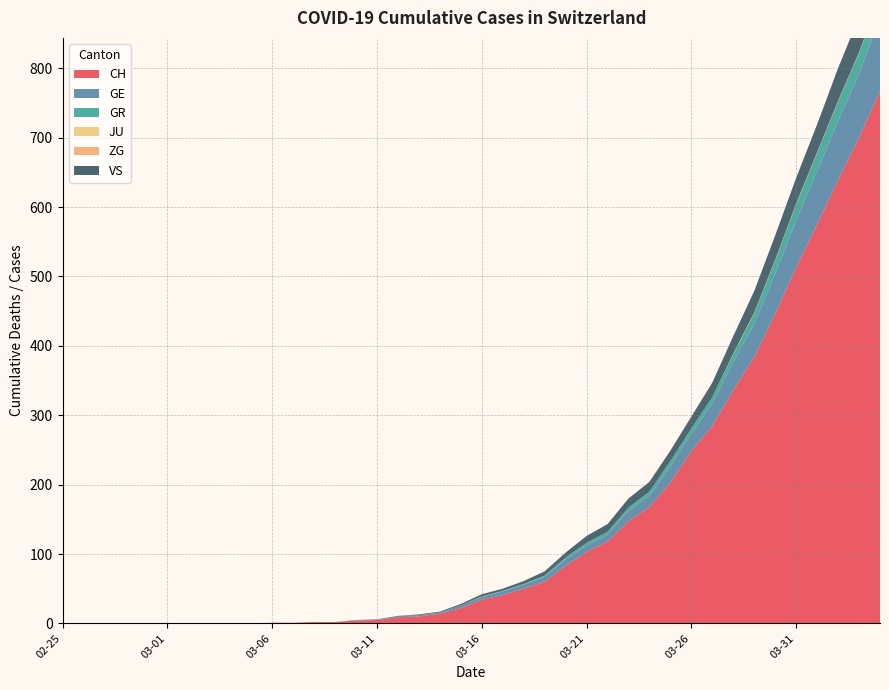

Reading left to right, list all the values displayed in this chart.

CH: 2020-02-25=0	2020-02-26=0	2020-02-27=0	2020-02-28=0	2020-02-29=0	2020-03-01=0	2020-03-02=0	2020-03-03=0	2020-03-04=0	2020-03-05=0	2020-03-06=1	2020-03-07=1	2020-03-08=2	2020-03-09=2	2020-03-10=4	2020-03-11=5	2020-03-12=9	2020-03-13=10	2020-03-14=14	2020-03-15=22	2020-03-16=34	2020-03-17=41	2020-03-18=50	2020-03-19=60	2020-03-20=83	2020-03-21=103	2020-03-22=118	2020-03-23=147	2020-03-24=168	2020-03-25=203	2020-03-26=248	2020-03-27=285	2020-03-28=336	2020-03-29=384	2020-03-30=446	2020-03-31=513	2020-04-01=575	2020-04-02=639	2020-04-03=700	2020-04-04=767
GE: 2020-02-25=0	2020-02-26=0	2020-02-27=0	2020-02-28=0	2020-02-29=0	2020-03-01=0	2020-03-02=0	2020-03-03=0	2020-03-04=0	2020-03-05=0	2020-03-06=0	2020-03-07=0	2020-03-08=0	2020-03-09=0	2020-03-10=1	2020-03-11=1	2020-03-12=2	2020-03-13=2	2020-03-14=2	2020-03-15=4	2020-03-16=4	2020-03-17=5	2020-03-18=6	2020-03-19=7	2020-03-20=9	2020-03-21=9	2020-03-22=10	2020-03-23=15	2020-03-24=16	2020-03-25=23	2020-03-26=25	2020-03-27=32	2020-03-28=40	2020-03-29=48	2020-03-30=58	2020-03-31=68	2020-04-01=77	2020-04-02=85	2020-04-03=92	2020-04-04=106
GR: 2020-02-25=0	2020-02-26=0	2020-02-27=0	2020-02-28=0	2020-02-29=0	2020-03-01=0	2020-03-02=0	2020-03-03=0	2020-03-04=0	2020-03-05=0	2020-03-06=0	2020-03-07=0	2020-03-08=0	2020-03-09=0	2020-03-10=0	2020-03-11=0	2020-03-12=0	2020-03-13=0	2020-03-14=0	2020-03-15=0	2020-03-16=1	2020-03-17=1	2020-03-18=1	2020-03-19=2	2020-03-20=3	2020-03-21=4	2020-03-22=4	2020-03-23=5	2020-03-24=6	2020-03-25=8	2020-03-26=8	2020-03-27=9	2020-03-28=12	2020-03-29=15	2020-03-30=19	2020-03-31=23	2020-04-01=26	2020-04-02=28	2020-04-03=30	2020-04-04=30
JU: 2020-02-25=0	2020-02-26=0	2020-02-27=0	2020-02-28=0	2020-02-29=0	2020-03-01=0	2020-03-02=0	2020-03-03=0	2020-03-04=0	2020-03-05=0	2020-03-06=0	2020-03-07=0	2020-03-08=0	2020-03-09=0	2020-03-10=0	2020-03-11=0	2020-03-12=0	2020-03-13=0	2020-03-14=0	2020-03-15=0	2020-03-16=0	2020-03-17=0	2020-03-18=0	2020-03-19=0	2020-03-20=0	2020-03-21=0	2020-03-22=0	2020-03-23=0	2020-03-24=0	2020-03-25=0	2020-03-26=0	2020-03-27=0	2020-03-28=0	2020-03-29=0	2020-03-30=0	2020-03-31=0	2020-04-01=0	2020-04-02=0	2020-04-03=0	2020-04-04=0
ZG: 2020-02-25=0	2020-02-26=0	2020-02-27=0	2020-02-28=0	2020-02-29=0	2020-03-01=0	2020-03-02=0	2020-03-03=0	2020-03-04=0	2020-03-05=0	2020-03-06=0	2020-03-07=0	2020-03-08=0	2020-03-09=0	2020-03-10=0	2020-03-11=0	2020-03-12=0	2020-03-13=0	2020-03-14=0	2020-03-15=0	2020-03-16=0	2020-03-17=0	2020-03-18=0	2020-03-19=0	2020-03-20=0	2020-03-21=0	2020-03-22=0	2020-03-23=0	2020-03-24=0	2020-03-25=0	2020-03-26=0	2020-03-27=0	2020-03-28=1	2020-03-29=1	2020-03-30=1	2020-03-31=1	2020-04-01=1	2020-04-02=1	2020-04-03=1	2020-04-04=2
VS: 2020-02-25=0	2020-02-26=0	2020-02-27=0	2020-02-28=0	2020-02-29=0	2020-03-01=0	2020-03-02=0	2020-03-03=0	2020-03-04=0	2020-03-05=0	2020-03-06=0	2020-03-07=0	2020-03-08=0	2020-03-09=0	2020-03-10=0	2020-03-11=0	2020-03-12=0	2020-03-13=1	2020-03-14=1	2020-03-15=2	2020-03-16=3	2020-03-17=3	2020-03-18=4	2020-03-19=6	2020-03-20=7	2020-03-21=10	2020-03-22=11	2020-03-23=13	2020-03-24=14	2020-03-25=15	2020-03-26=17	2020-03-27=21	2020-03-28=25	2020-03-29=31	2020-03-30=35	2020-03-31=37	2020-04-01=40	2020-04-02=47	2020-04-03=51	2020-04-04=53